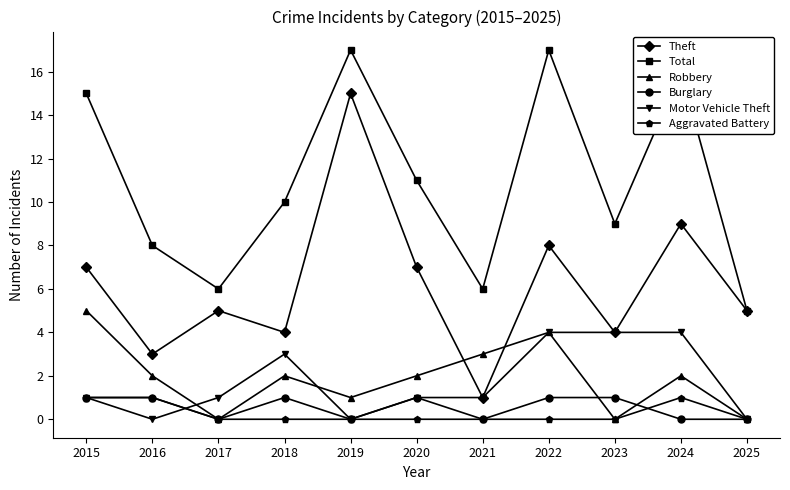

Rank the series at 2018 from lowest to highest value.

Aggravated Battery, Burglary, Robbery, Motor Vehicle Theft, Theft, Total